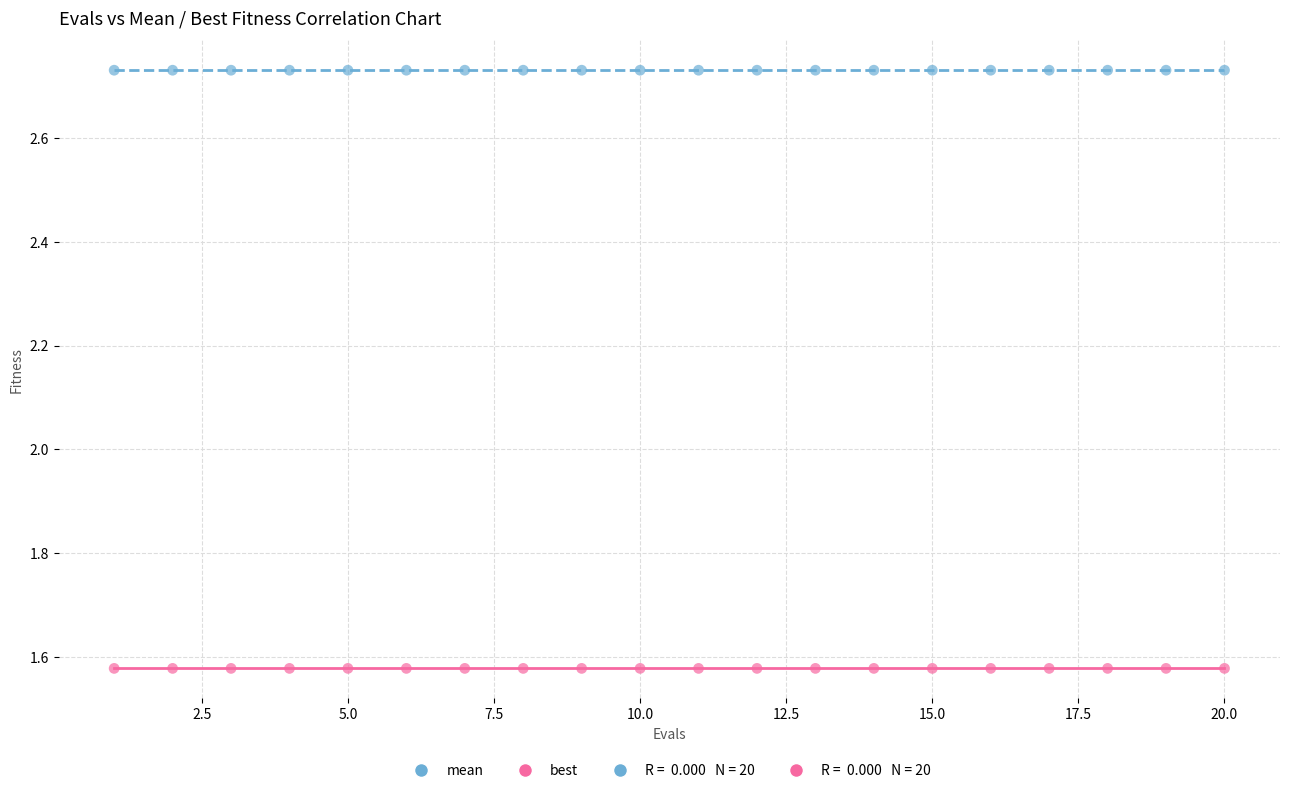

Which series contains the highest Y value?

mean